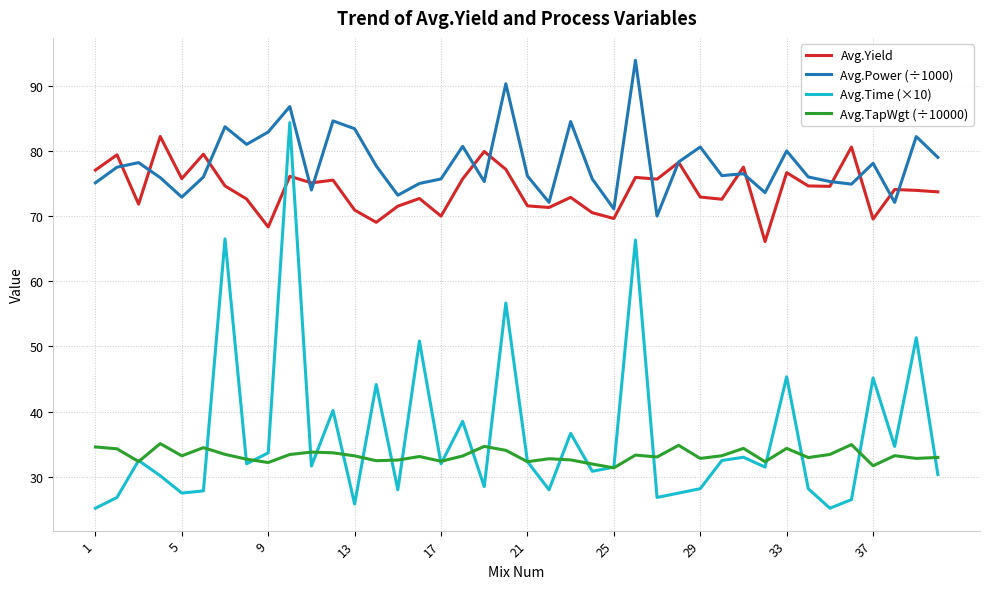

Which series has the largest total across all categories?

Avg.Power (÷1000)